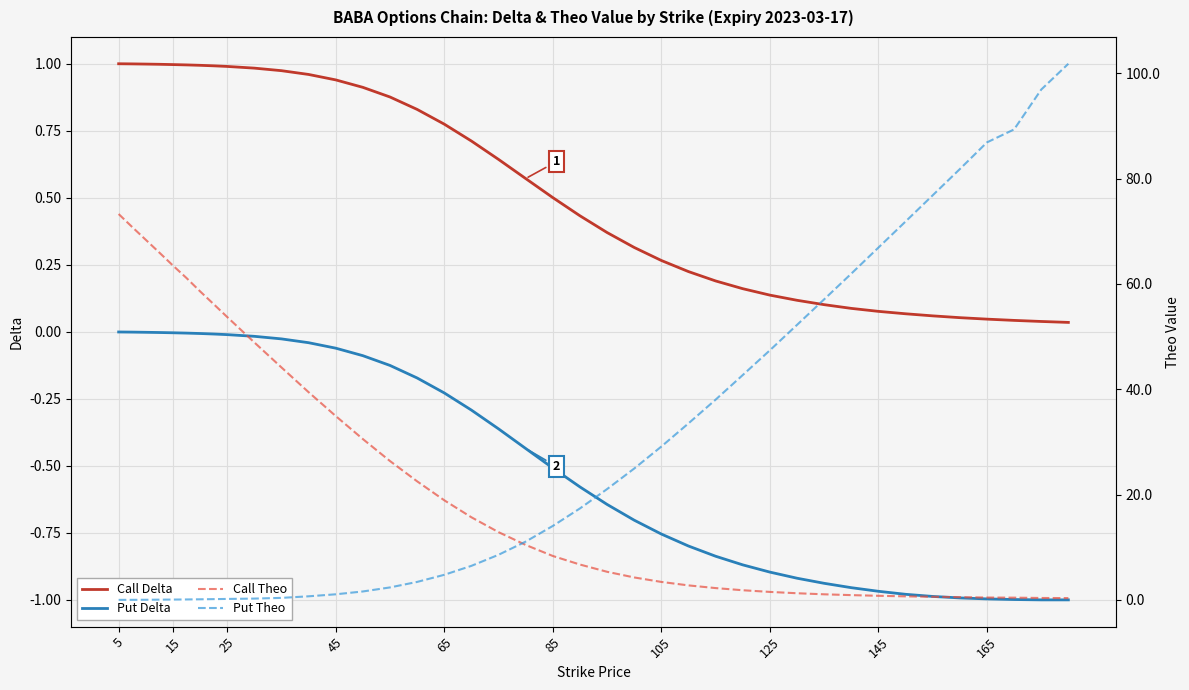

True or false: Put Delta and Call Delta intersect in this chart.

False